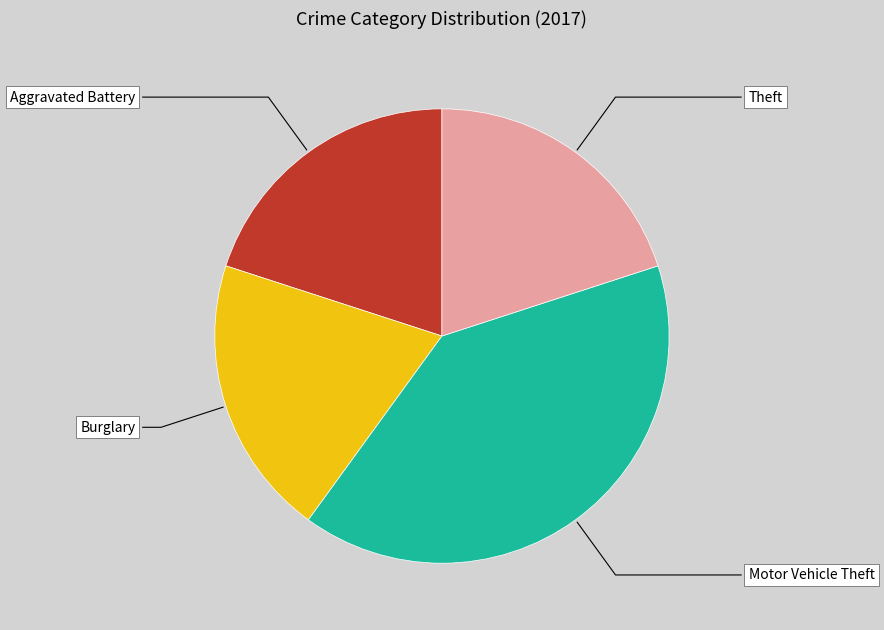

Which slice is the largest?

Motor Vehicle Theft